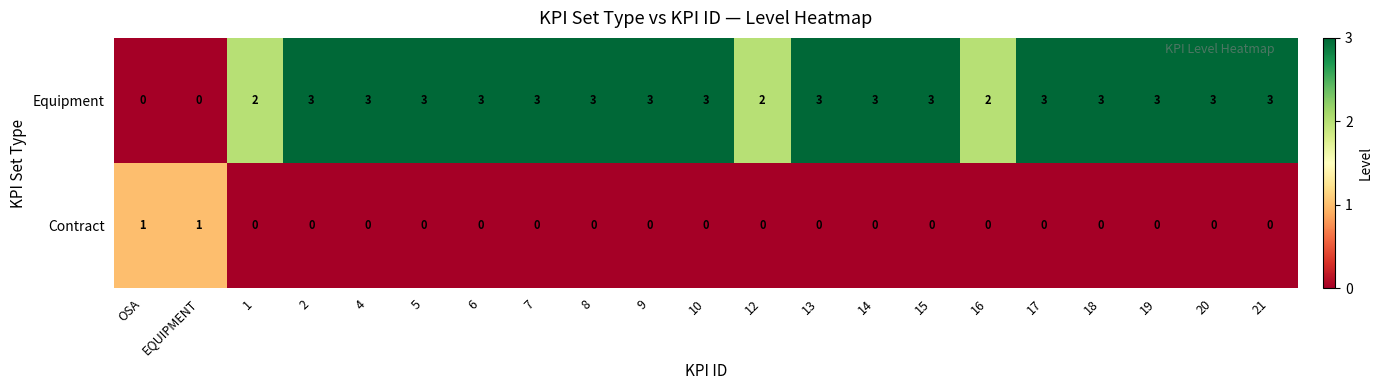

Is the value of Contract at 21 greater than the value of Equipment at 6?

No